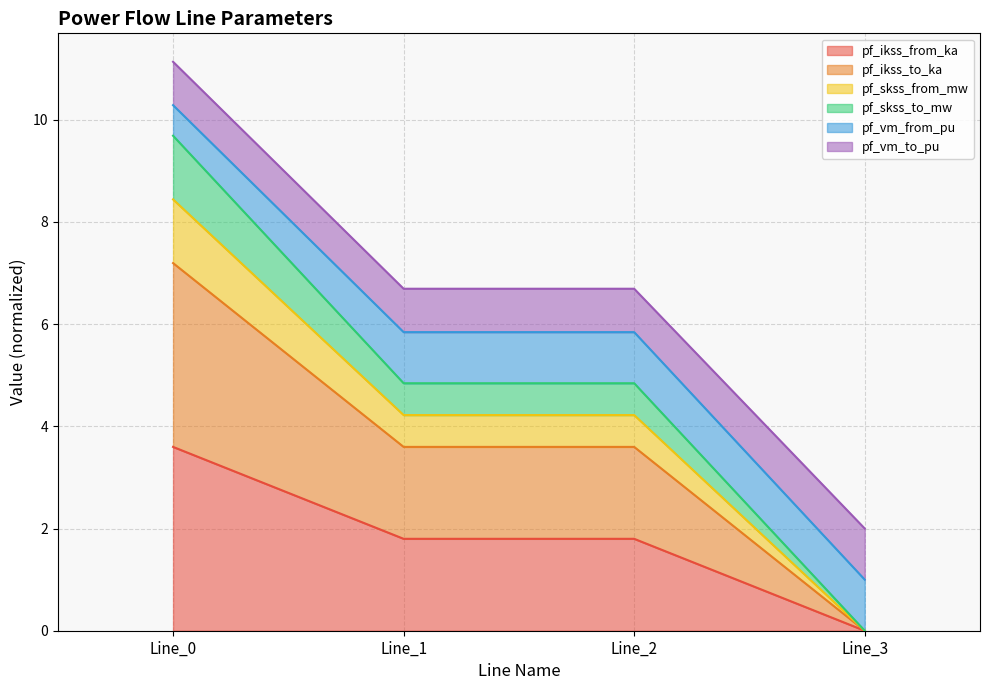

Which has a higher value, Line_1 or Line_3?

Line_1